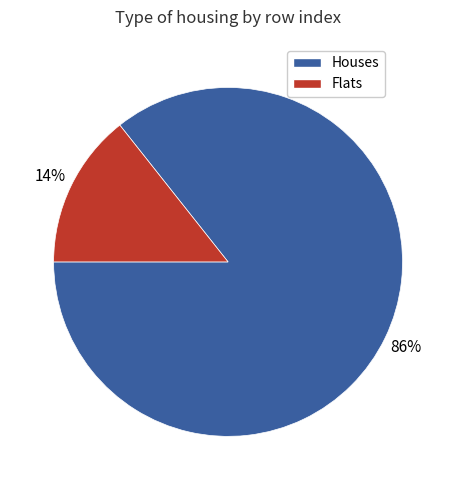

To the nearest percent, what is the average slice percentage?

50%